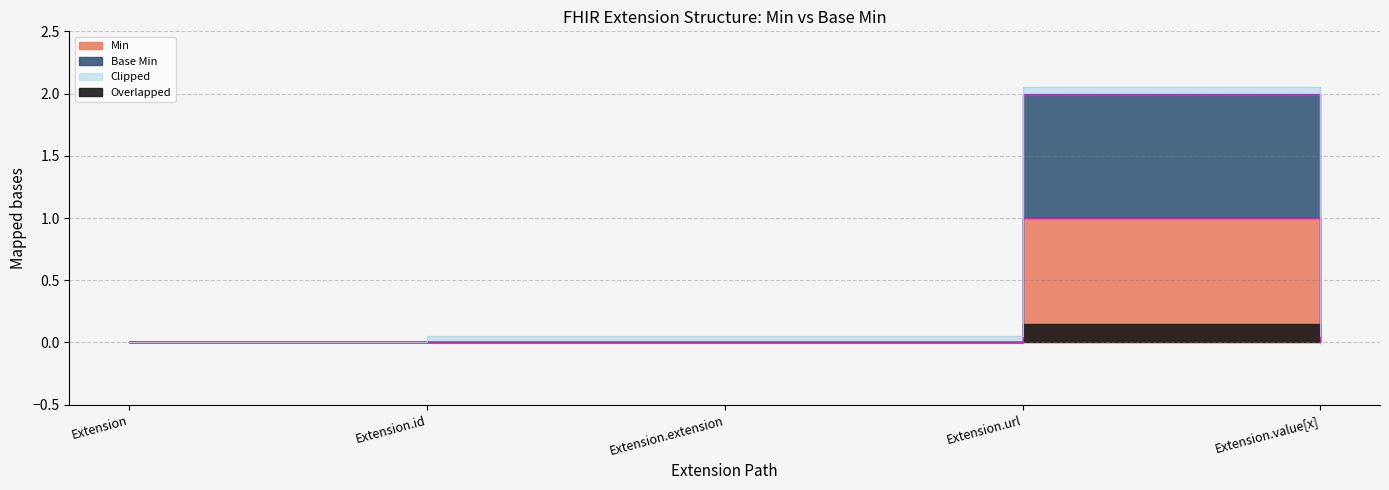

True or false: Min and Base Min cross at least once.

False